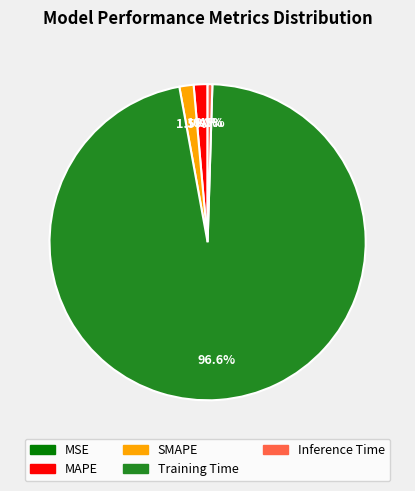

Which slice is the largest?

Training Time